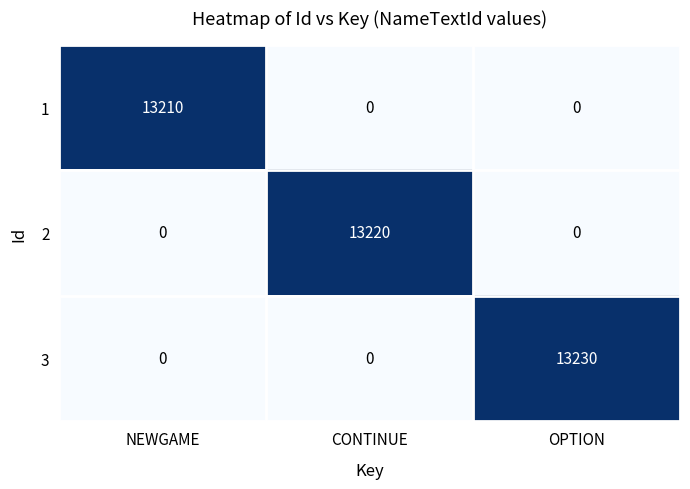

At which category is the sum across all series the highest?

OPTION